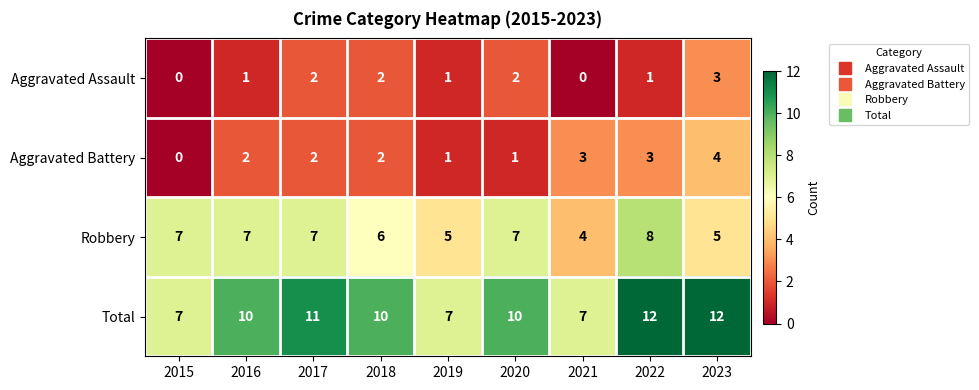

What is the approximate value of Aggravated Battery at 2021?

3